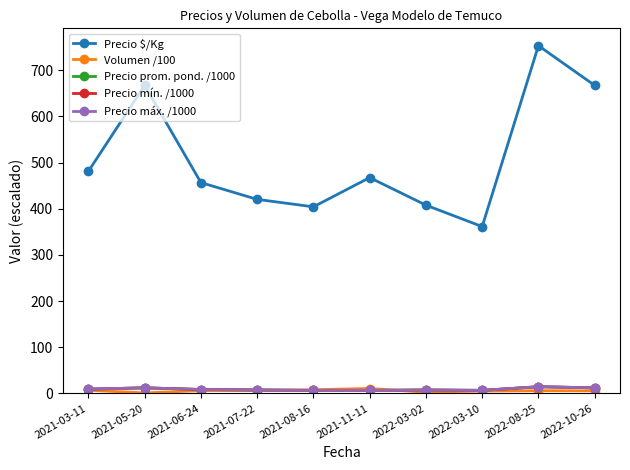

What is the value of the Precio máx. /1000 point at the 6th from the left?

6.5